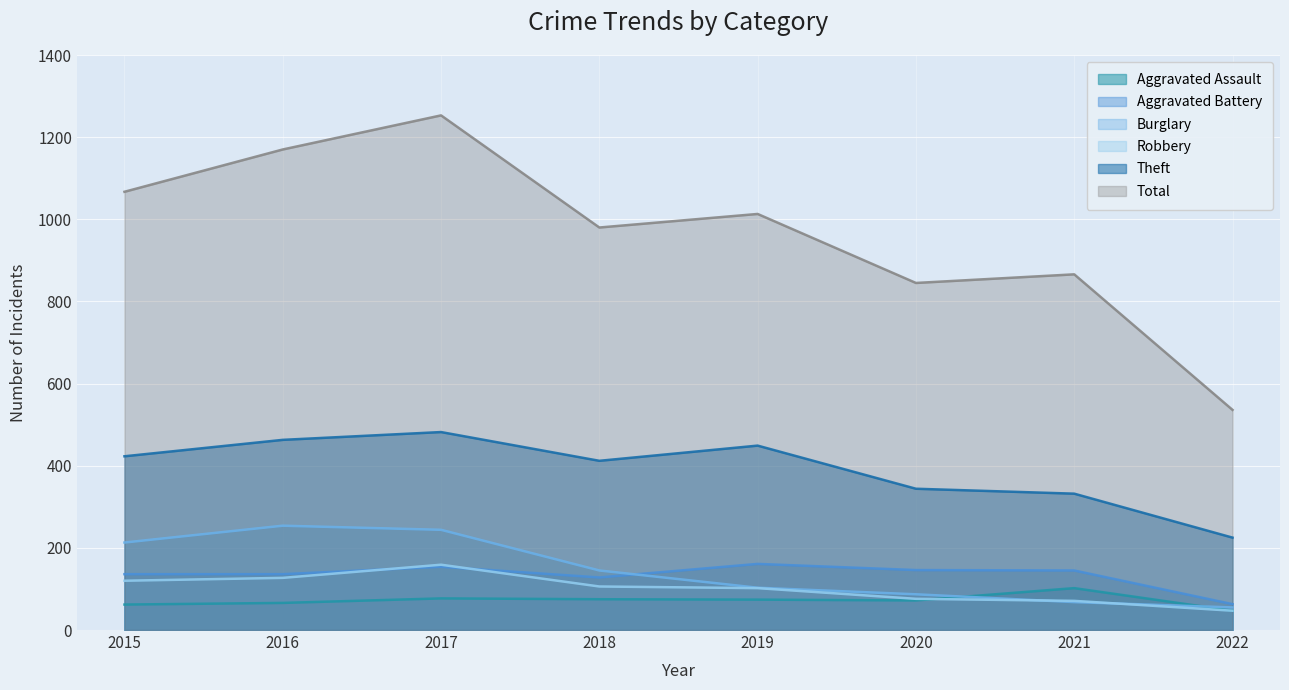

True or false: Total has a value of 294 at 2018.

False